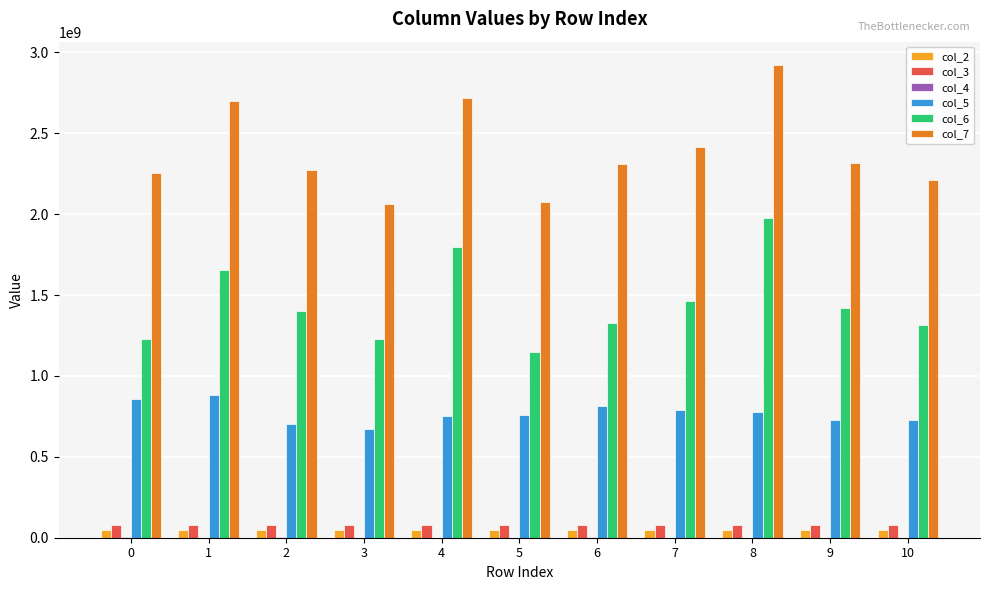

What is the average value of the col_7 series?

2387330398